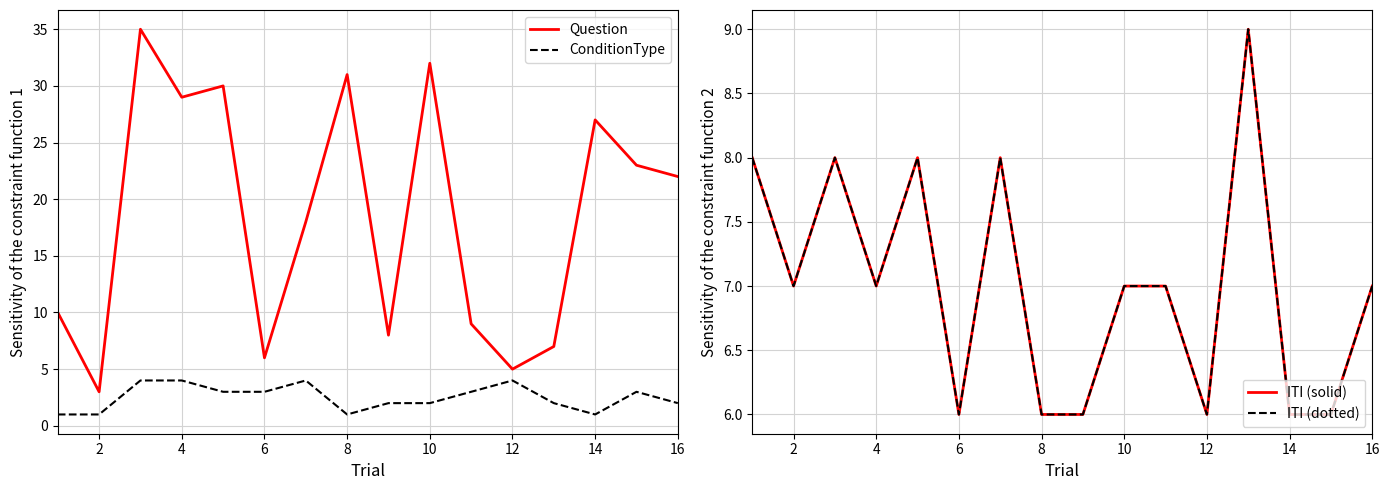

True or false: ConditionType and Question intersect in this chart.

False